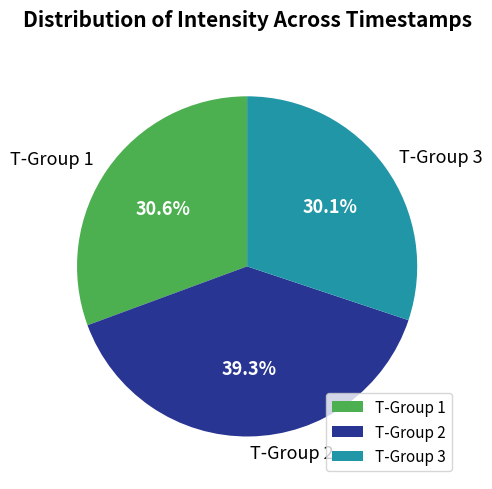

How many slices are in this pie chart?

3